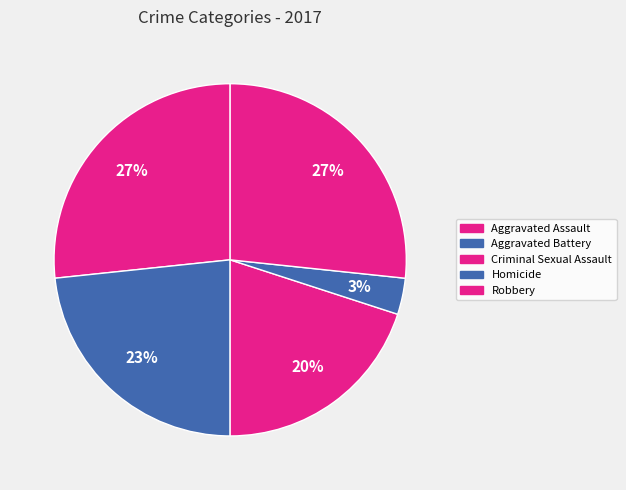

Rank the categories by value from lowest to highest.

Homicide, Criminal Sexual Assault, Aggravated Battery, Aggravated Assault, Robbery